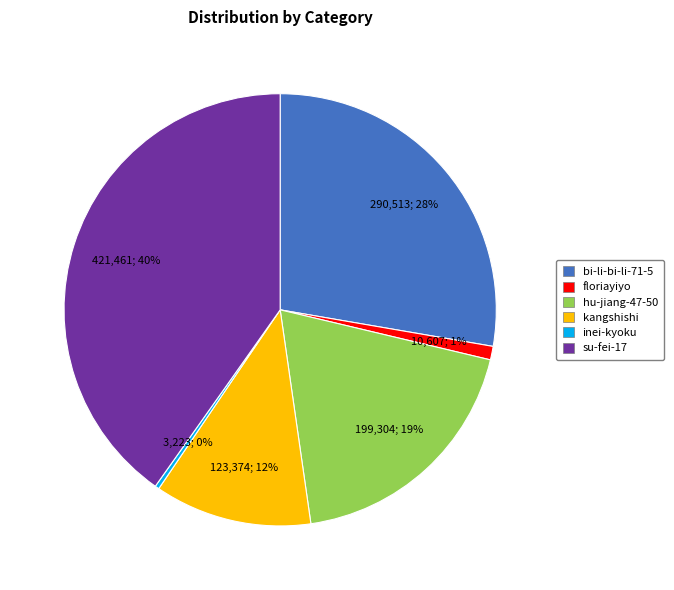

Approximately how many times larger is the value at kangshishi compared to inei-kyoku?

38.3